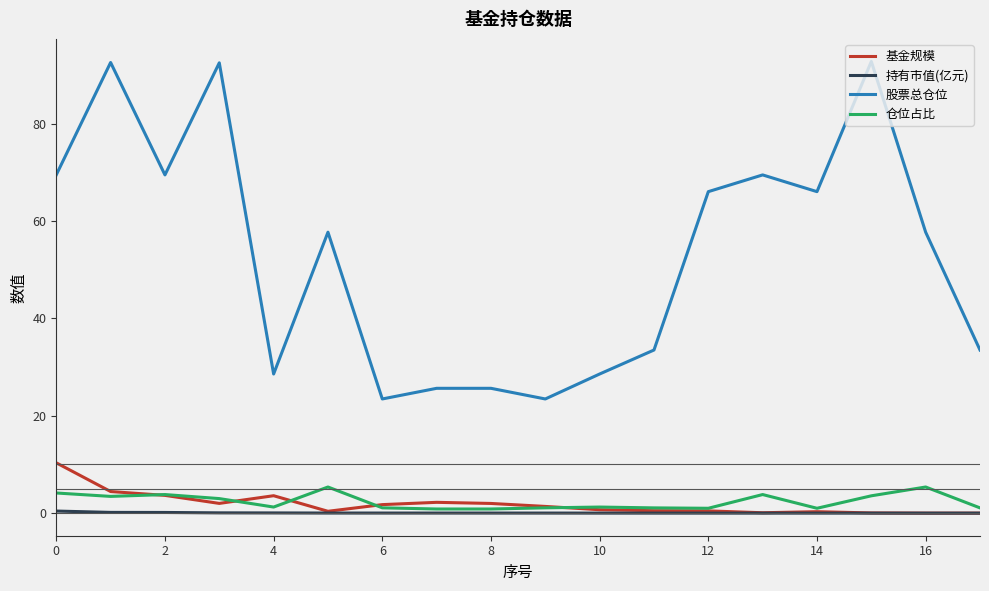

True or false: 股票总仓位 and 持有市值(亿元) cross at least once.

False